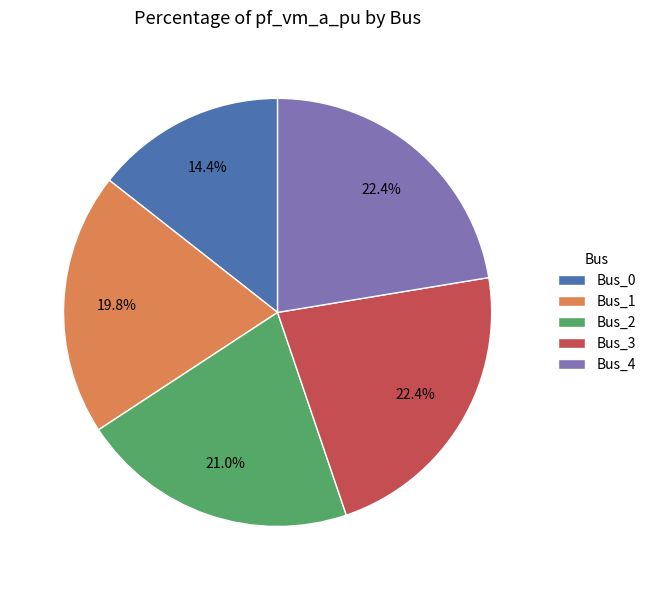

How many segments does this pie chart have?

5